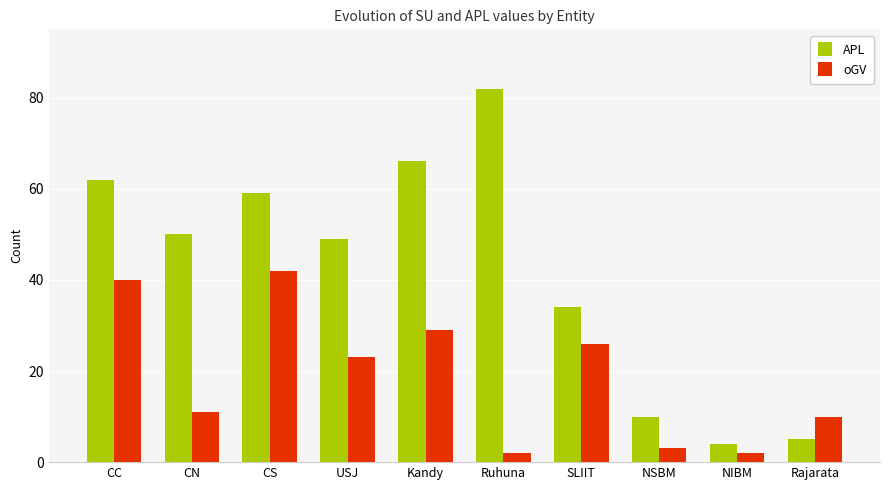

Where does the APL series first go above 50?

CC